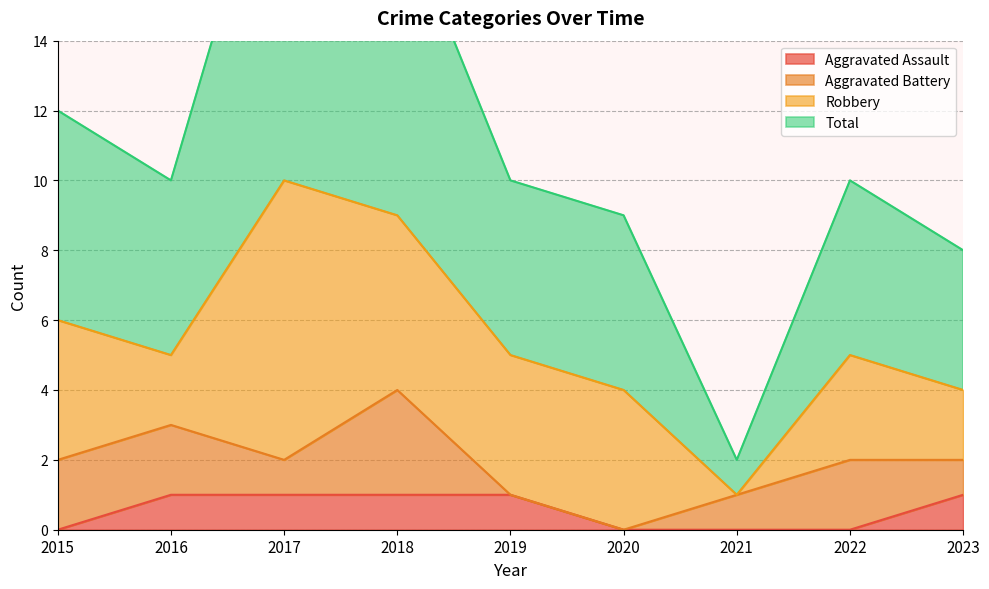

What is the difference between the maximum and minimum values in the Aggravated Assault series?

1